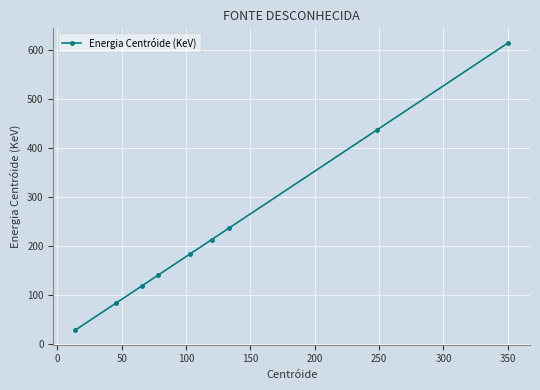

Reading left to right, list all the values displayed in this chart.

27.8	83.1	118.3	139.9	183.2	213.1	235.7	436.6	614.7